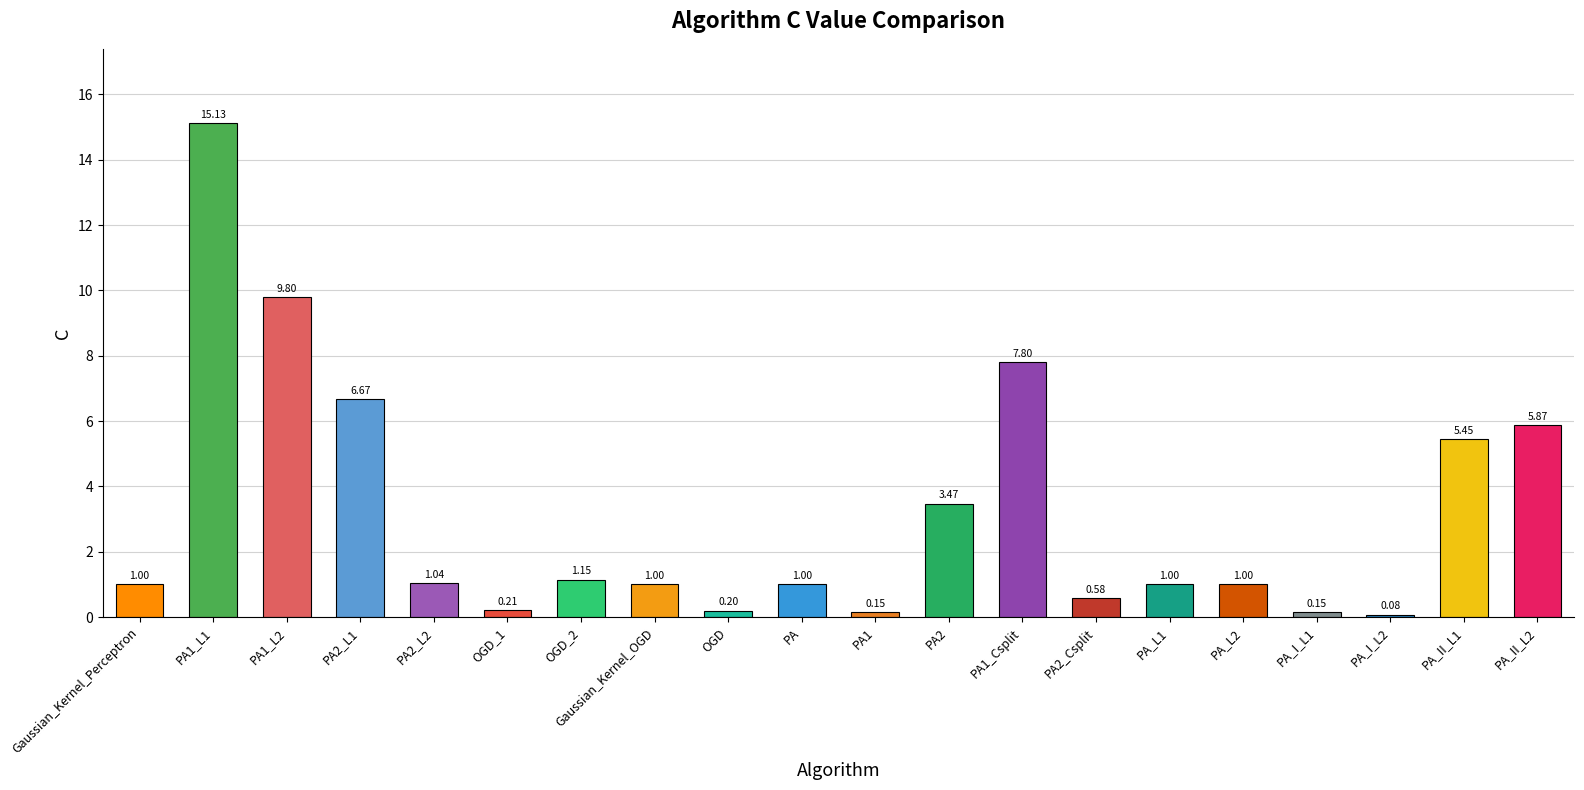

What is the difference between the maximum and second lowest values?

15.0